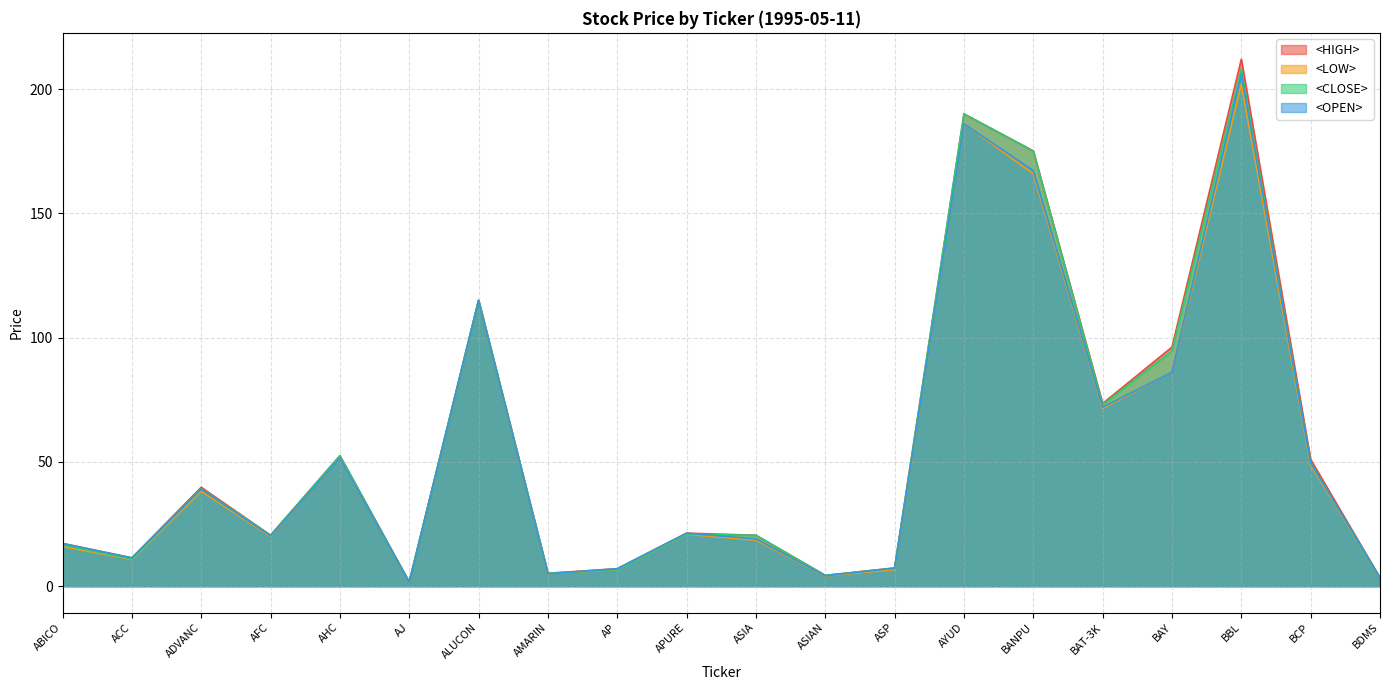

How many intersections are there between <CLOSE> and <OPEN>?

4